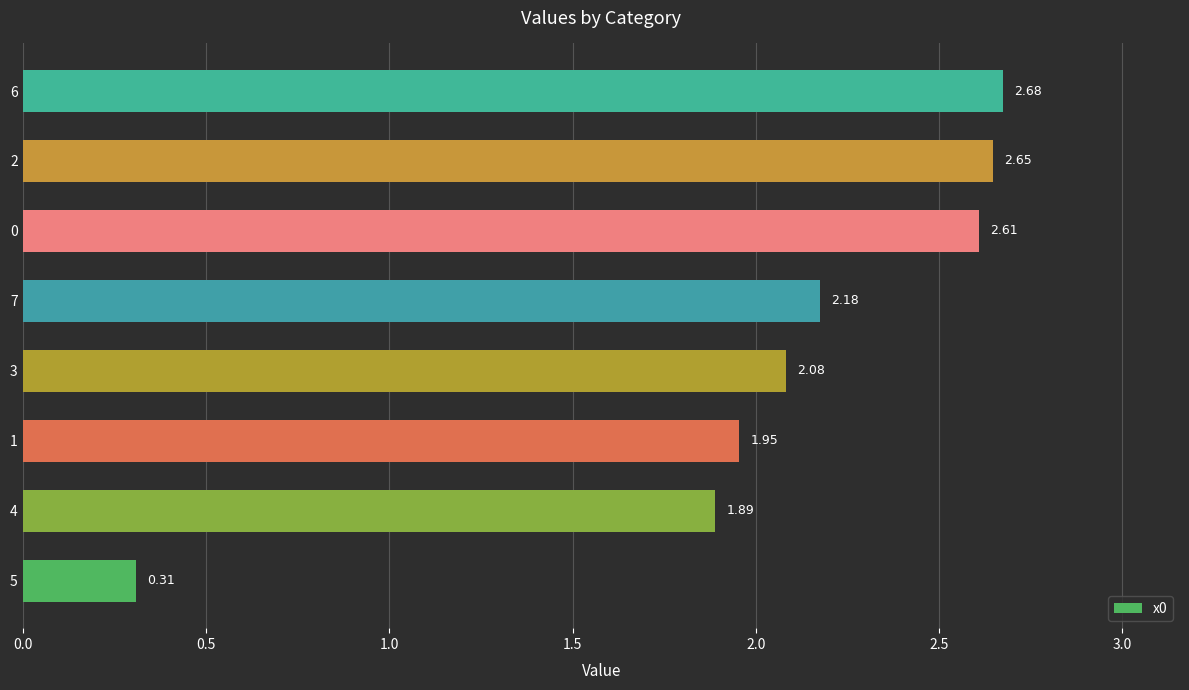

List the labels in order of value, largest first.

6, 2, 0, 7, 3, 1, 4, 5